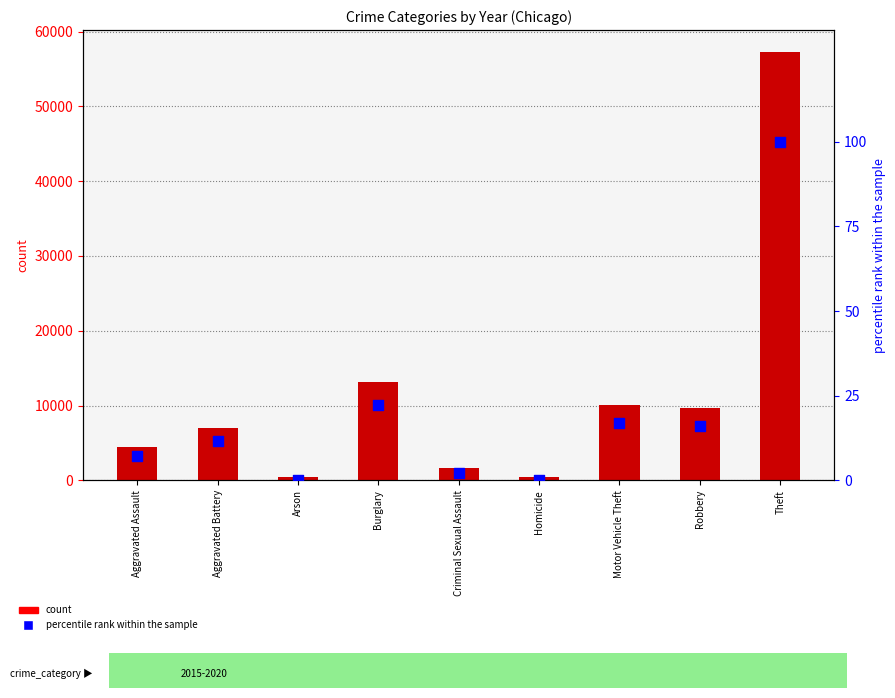

What are all the series names shown in the legend?

count, percentile rank within the sample